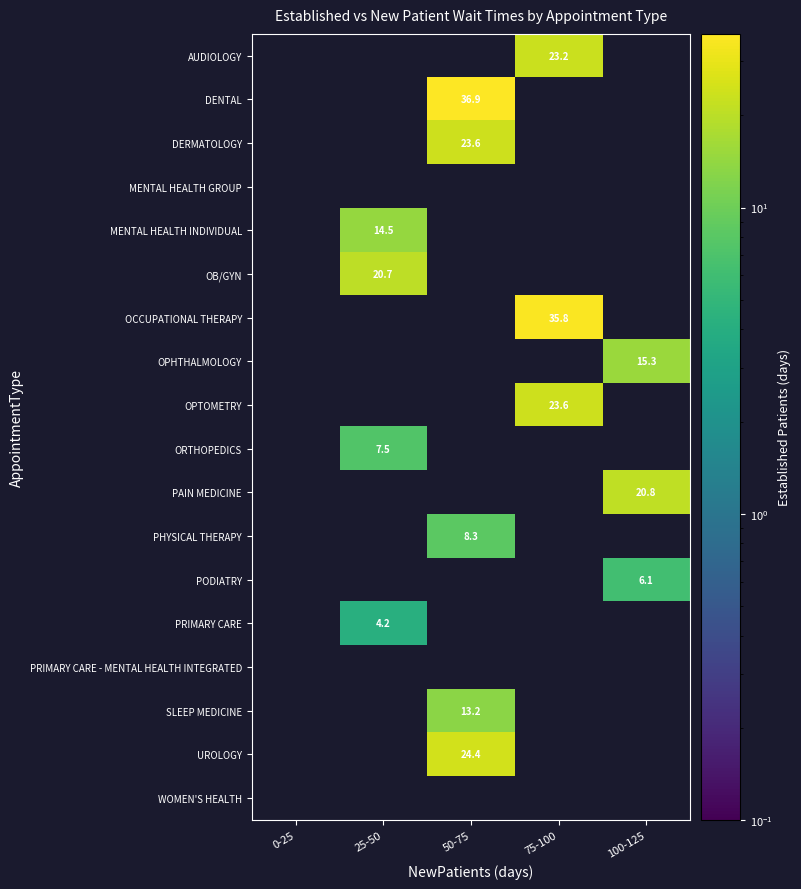

Is it true that DENTAL equals 36.9 at 50-75?

True